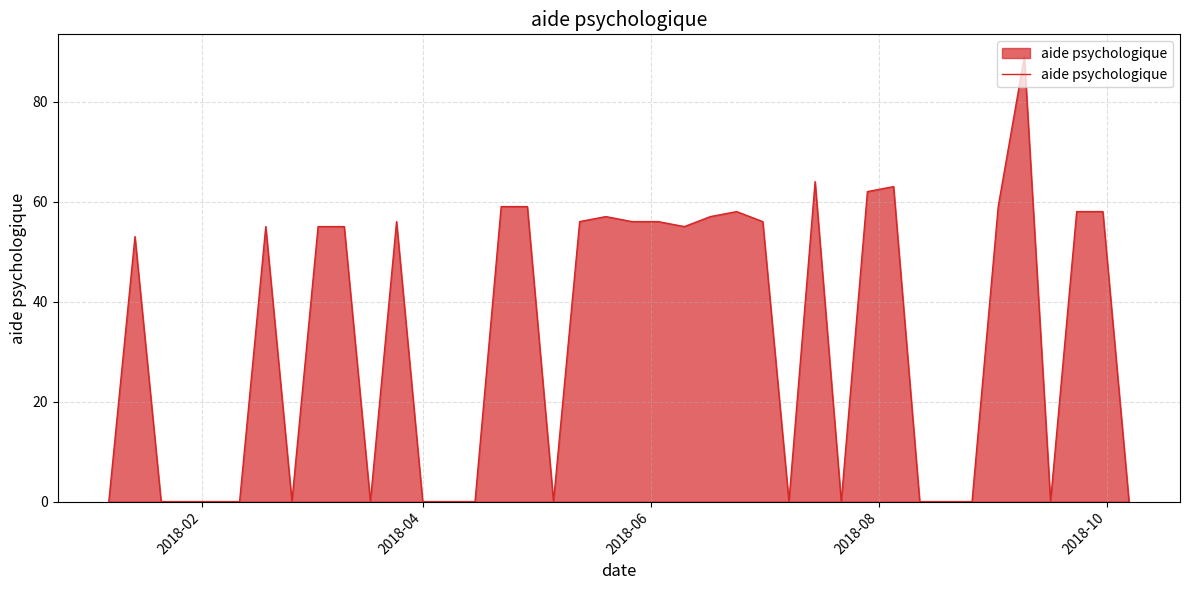

What is the maximum value shown in the chart?

89